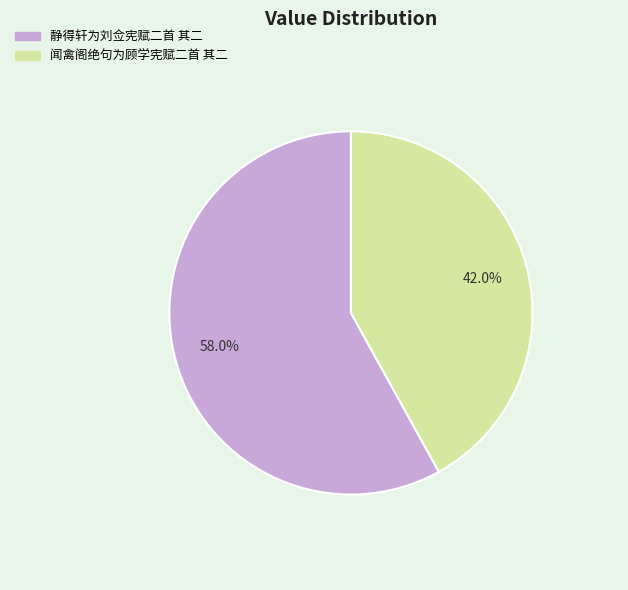

Do 静得轩为刘佥宪赋二首 其二 and 闻禽阁绝句为顾学宪赋二首 其二 together represent more than half of the pie?

Yes